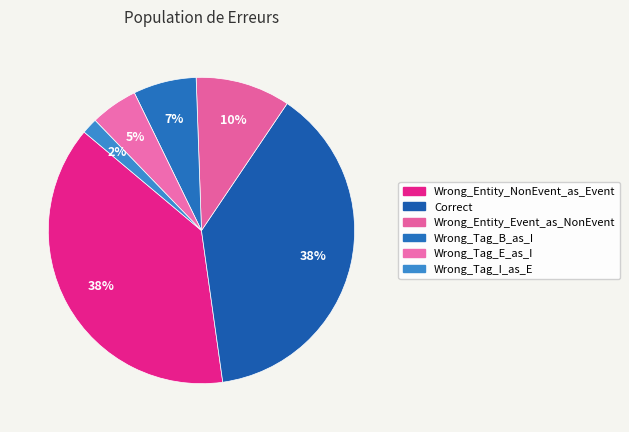

True or false: Wrong_Entity_NonEvent_as_Event accounts for 38% of the total.

True